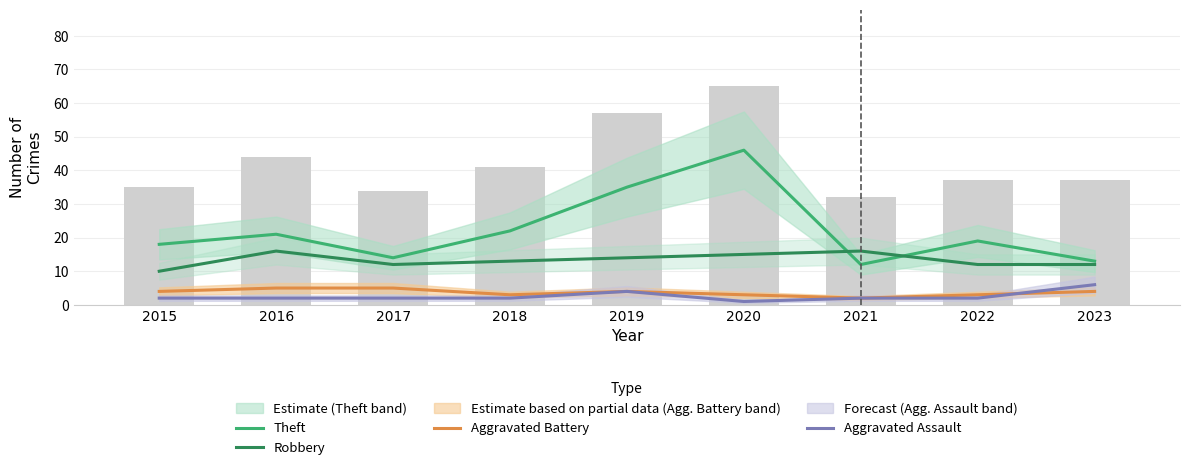

At which label does Robbery first exceed 13?

2016